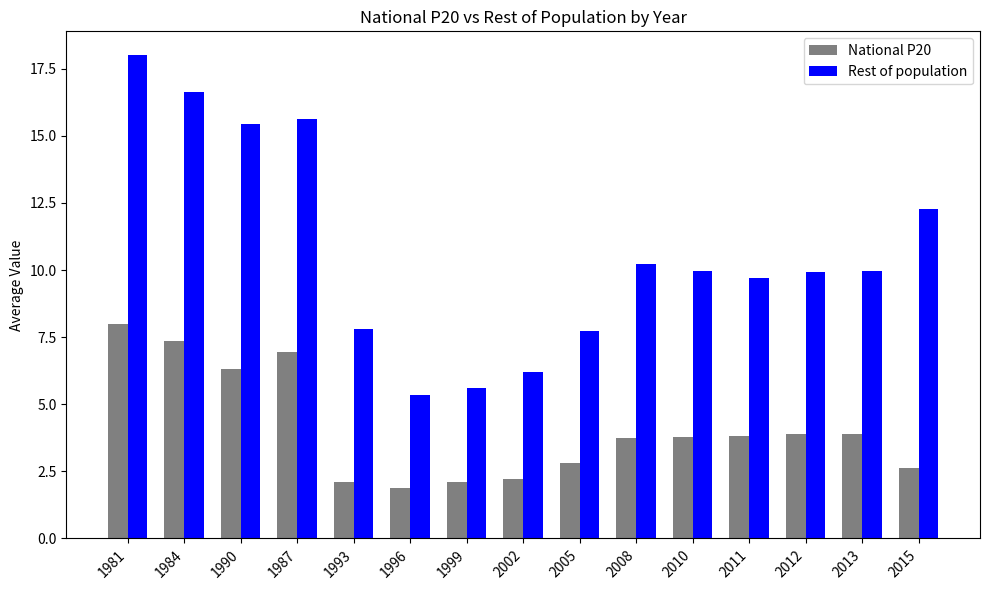

Is the value of National P20 at 1981 greater than the value of Rest of population at 2005?

Yes